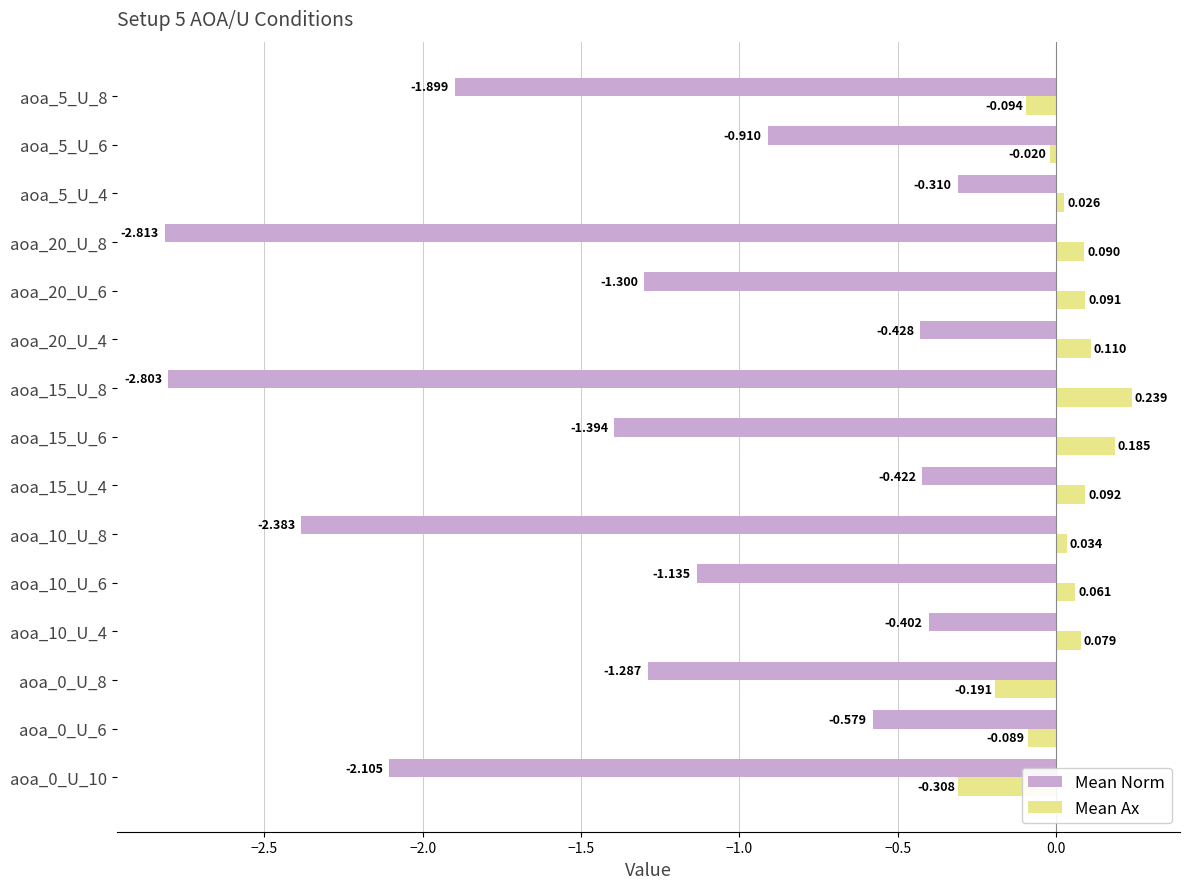

Which series has the largest total across all categories?

Mean Ax